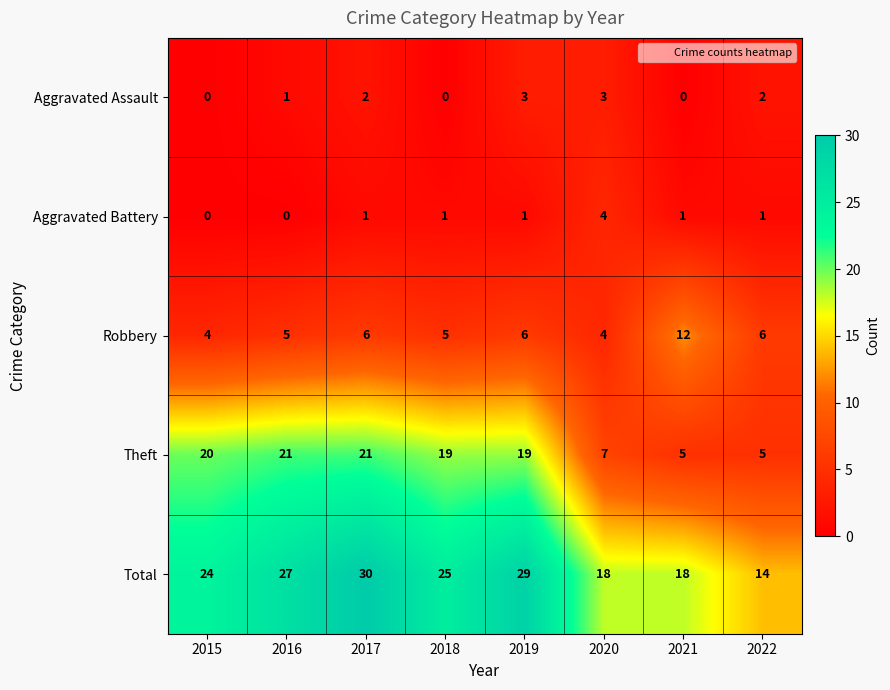

Which category has the lowest value in the Total series?

2022